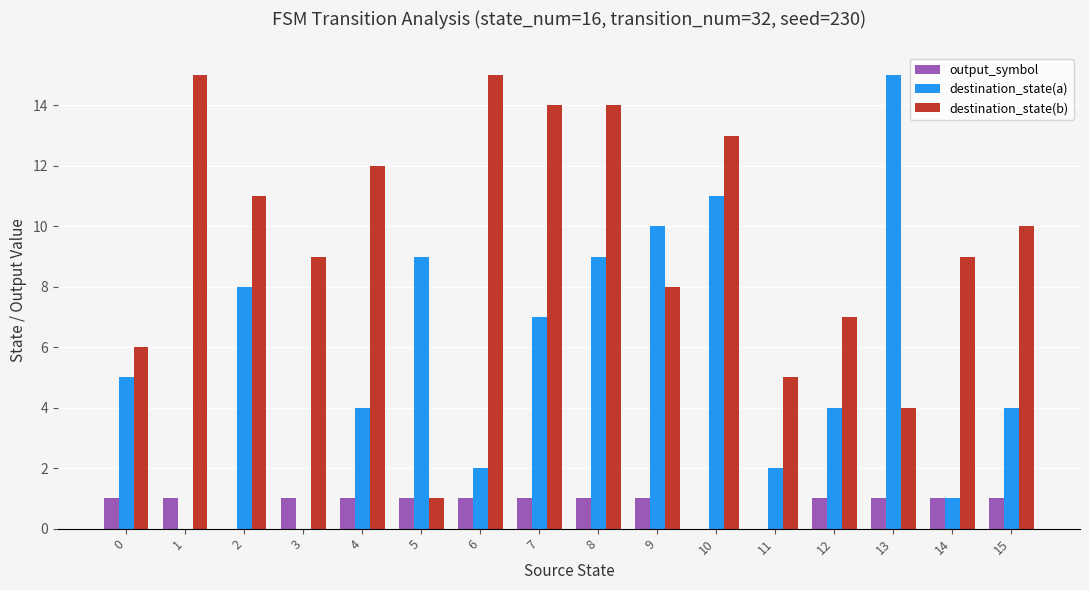

Which series has the largest total across all categories?

destination_state(b)